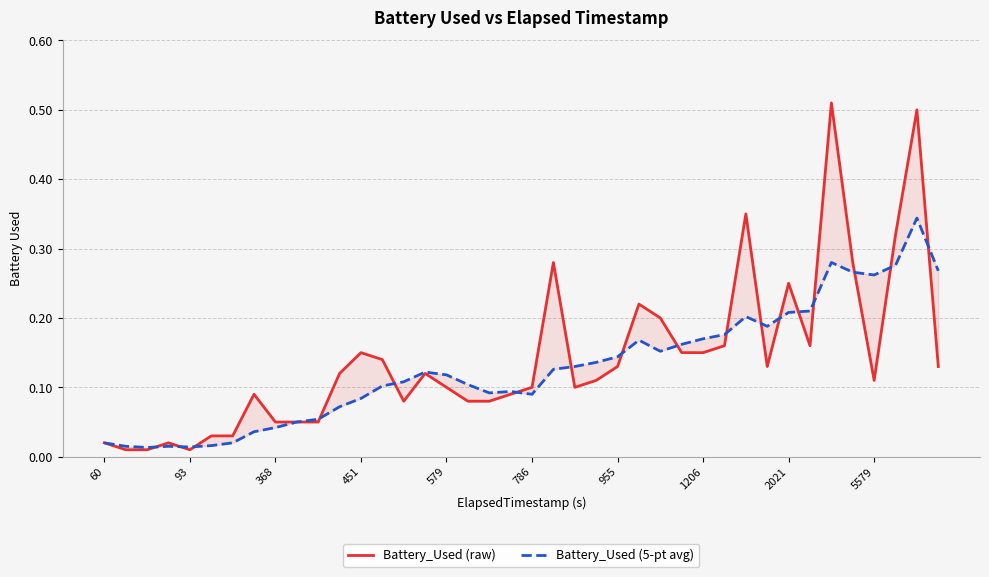

In Battery_Used (5-pt avg), how many points are higher than both neighbors (excluding endpoints)?

7